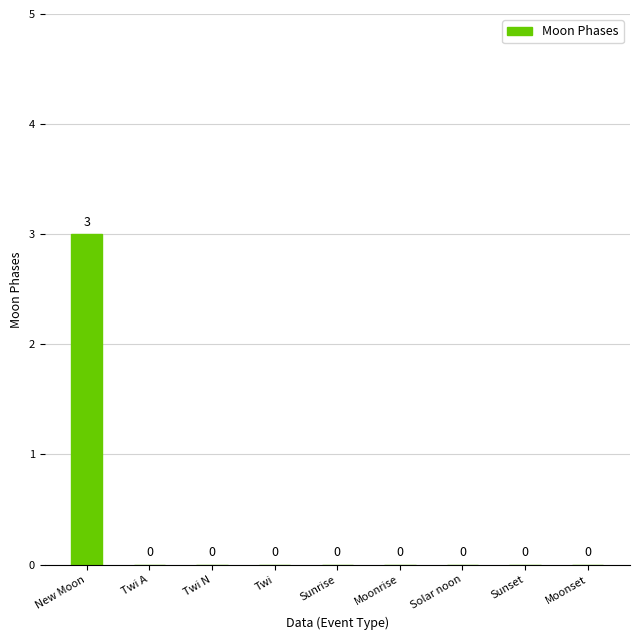

Which has a higher value, Twi or New Moon?

New Moon